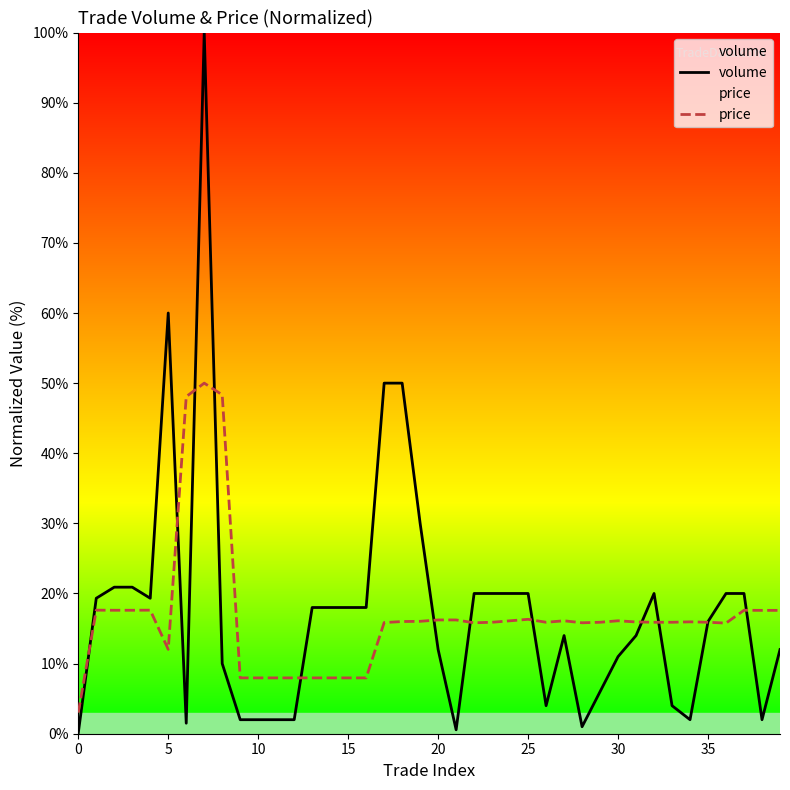

What is the value of the volume point at the 30th from the left?

6.0